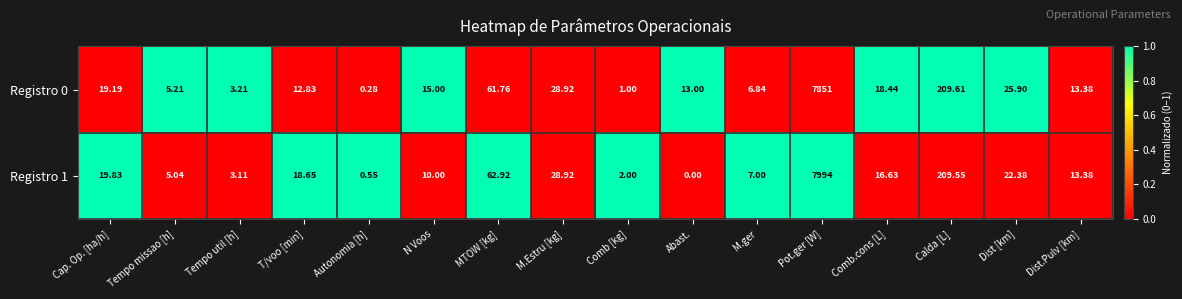

Which category has the lowest value across all series?

Abast.